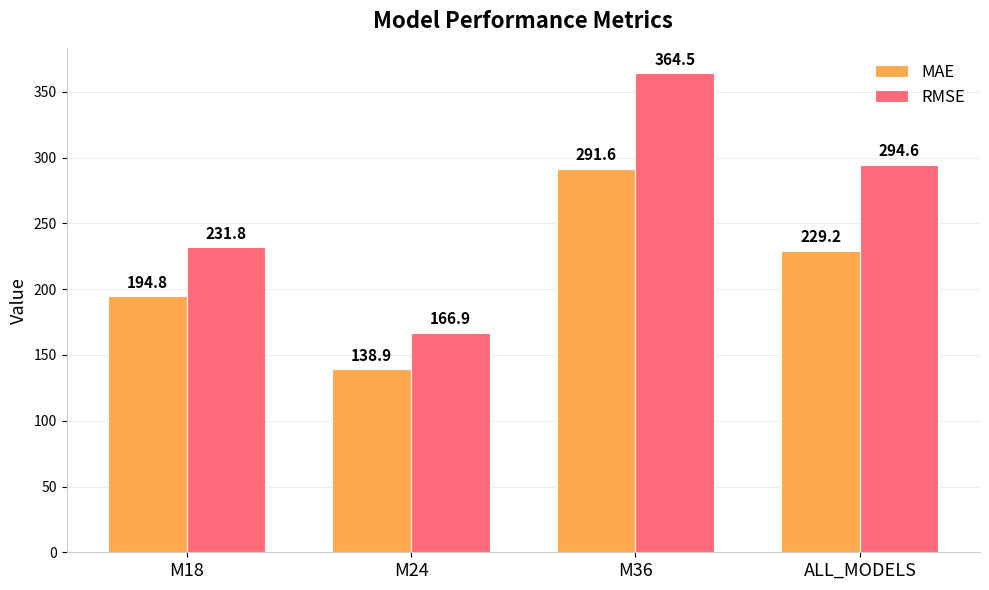

What position from the right is M18?

4